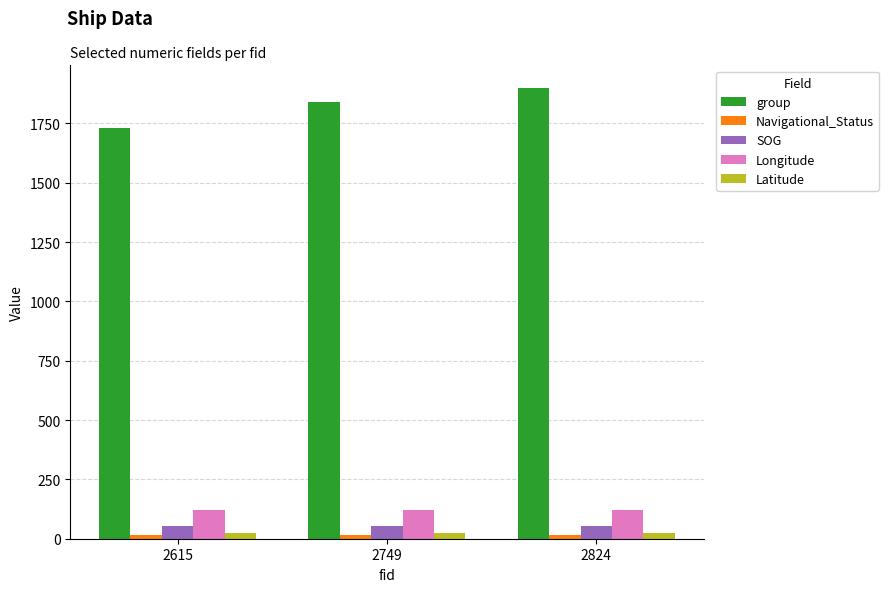

At how many categories does at least one series exceed 553?

3